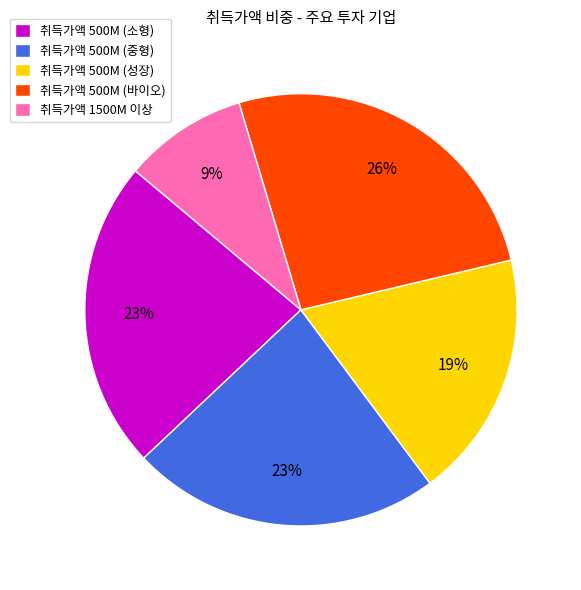

Is the sum of 취득가액 500M (소형) and 취득가액 1500M 이상 greater than half?

No